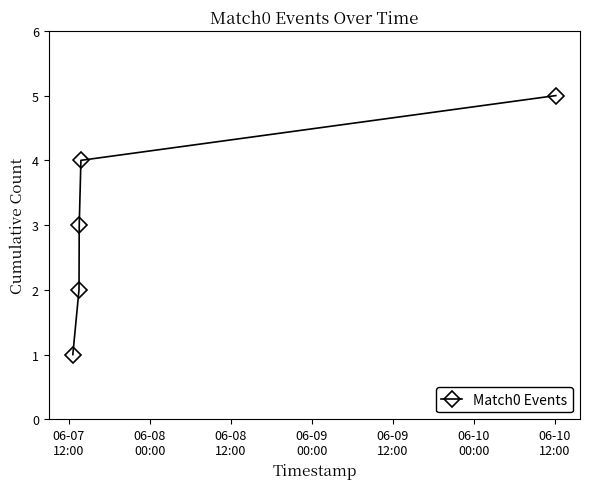

What is the value of the 2nd point from the left?

2